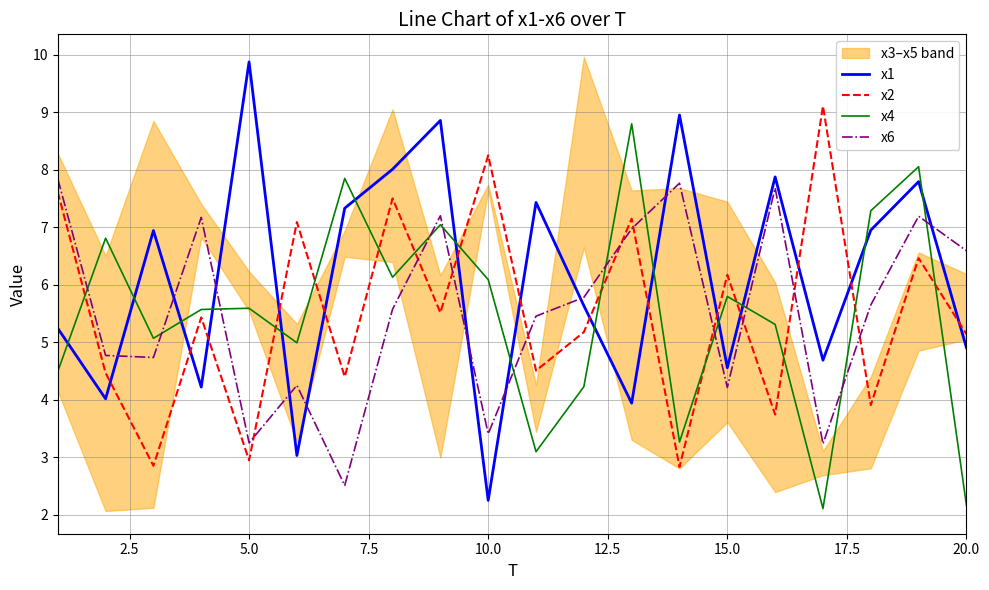

How many intersections are there between x2 and x6?

10